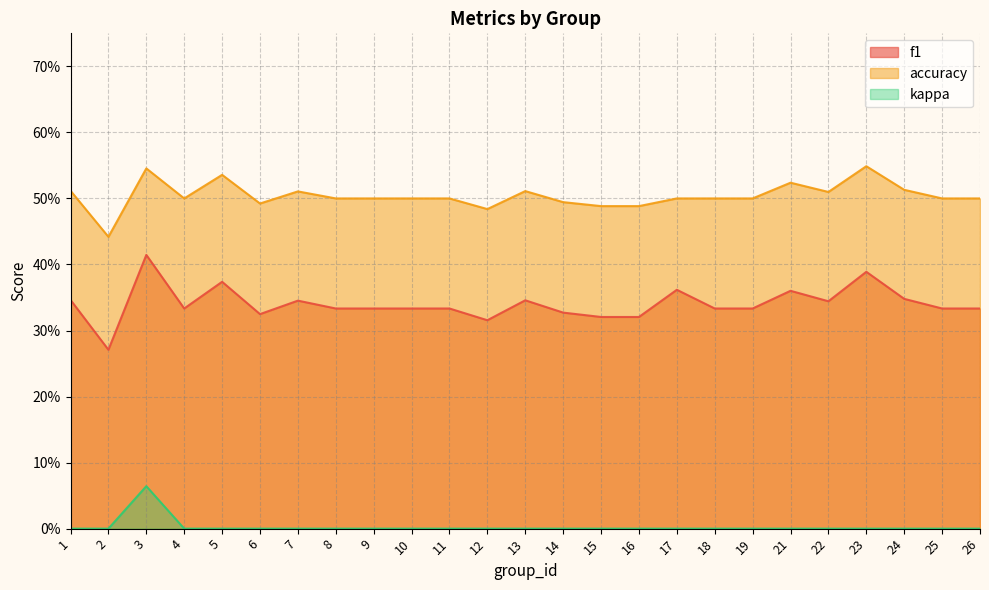

What is the lowest value of the accuracy series?

0.4